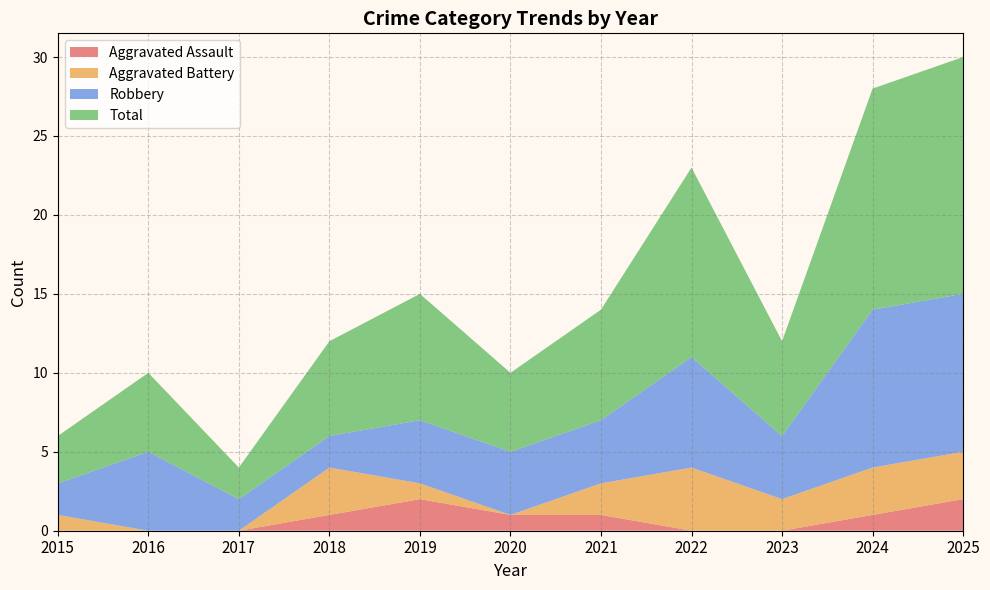

At which category is the sum across all series the highest?

2025